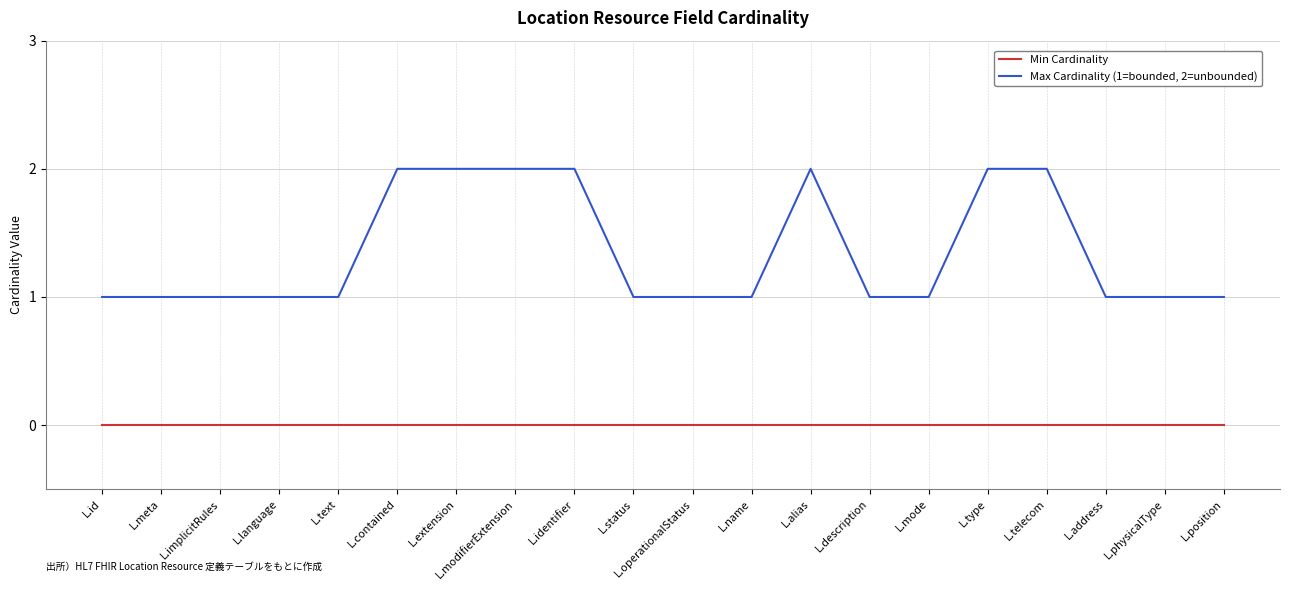

Which series has the widest spread of values?

Max Cardinality (1=bounded, 2=unbounded)